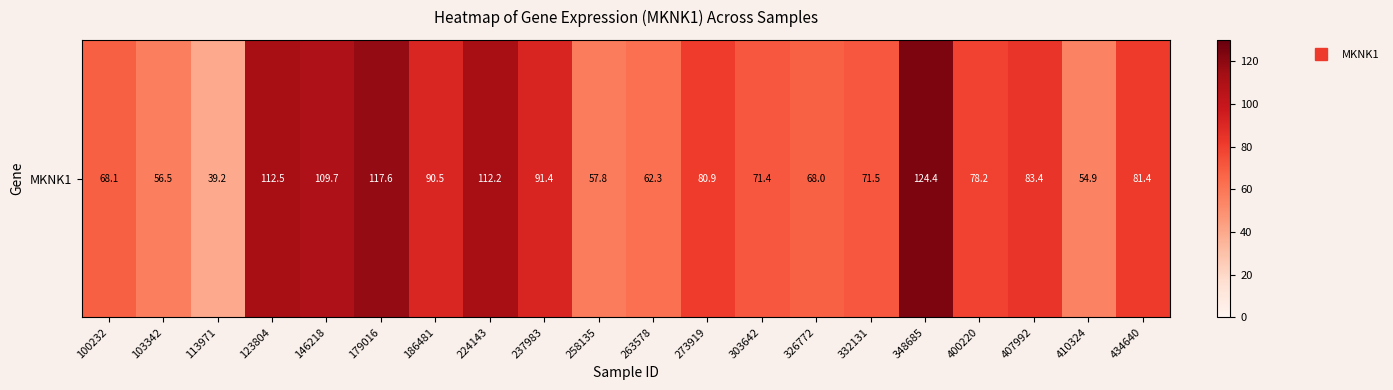

True or false: the data shows 114.3 at 332131.

False